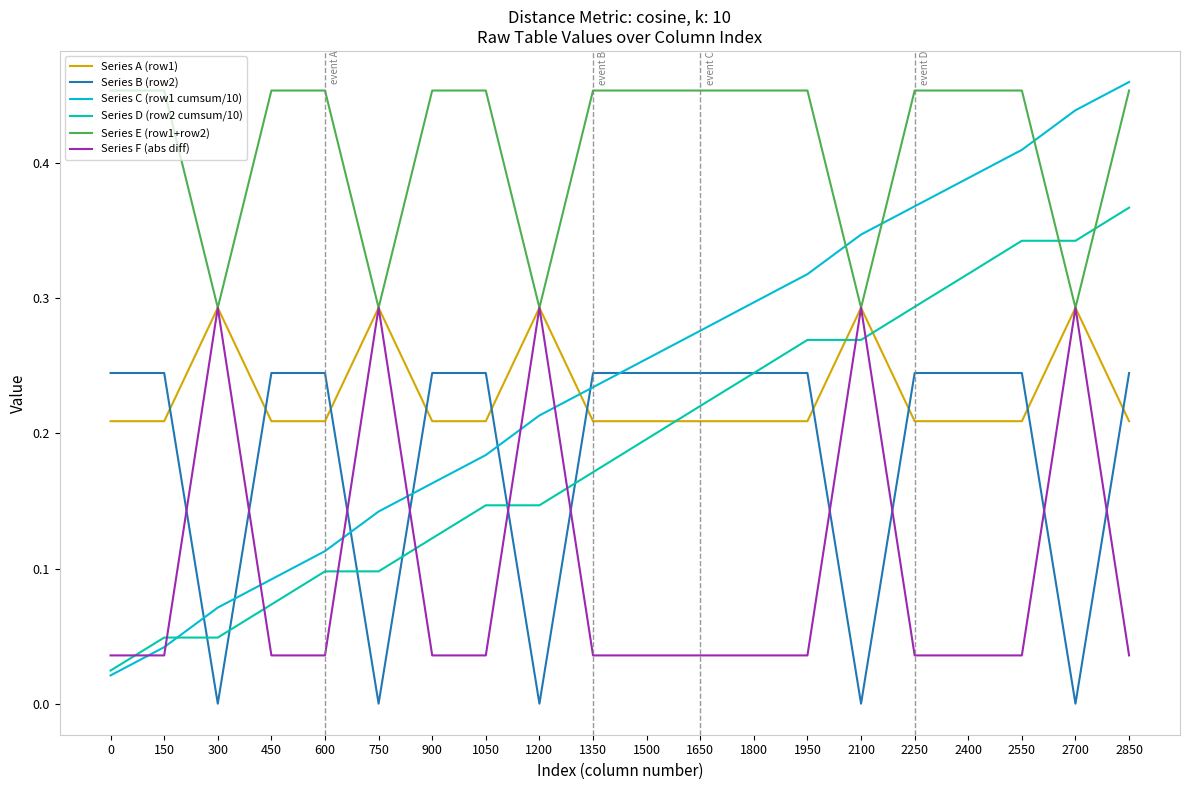

Is the value of Series B (row2) at 2850 greater than the value of Series C (row1 cumsum/10) at 0?

Yes